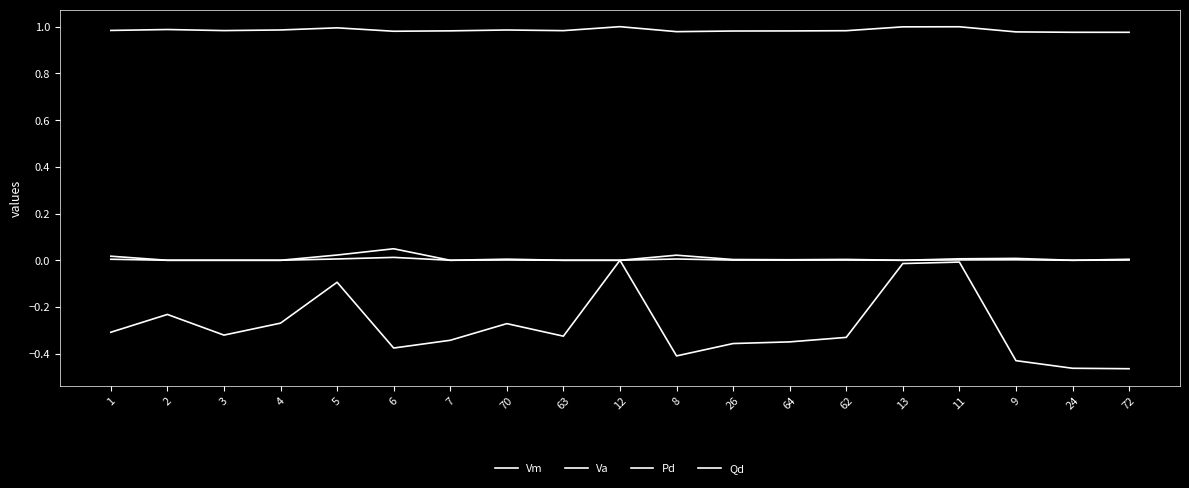

The Va series shows -0.4 at 9. True or false?

True